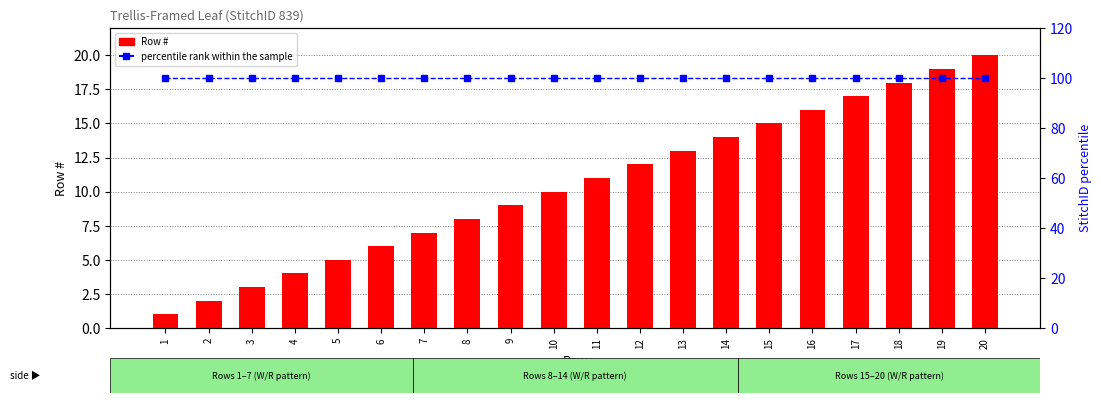

Is it true that percentile rank within the sample equals 100 at 17?

True